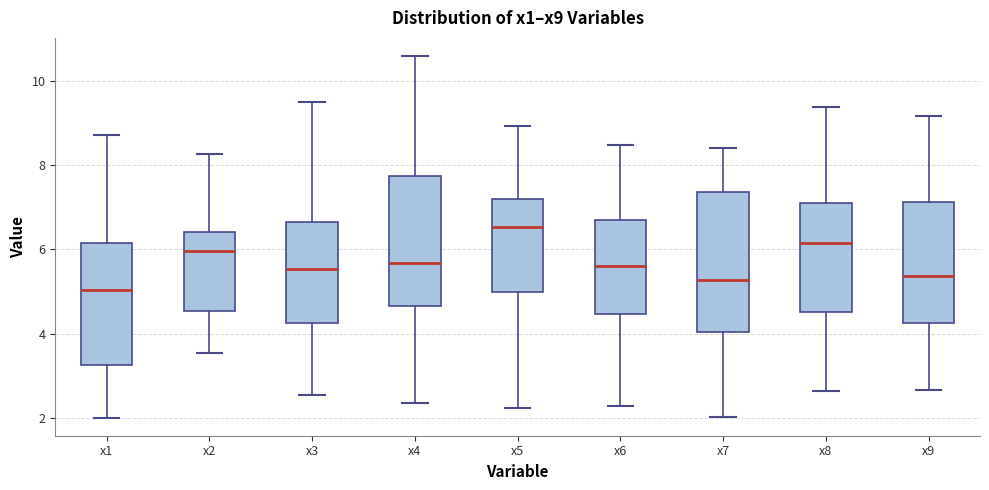

Which box's median line is the lowest?

x1